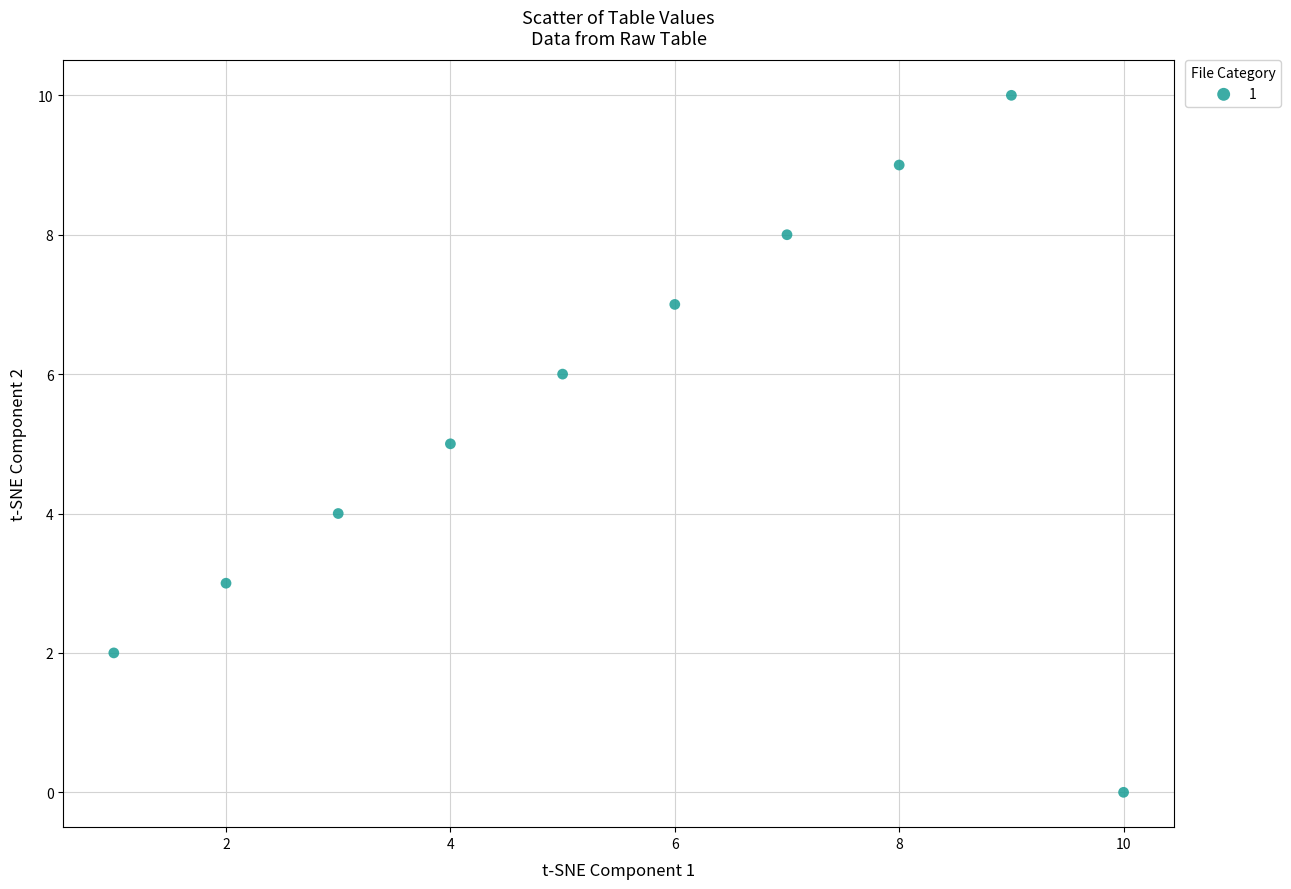

What is the range of Y values (max minus min)?

10